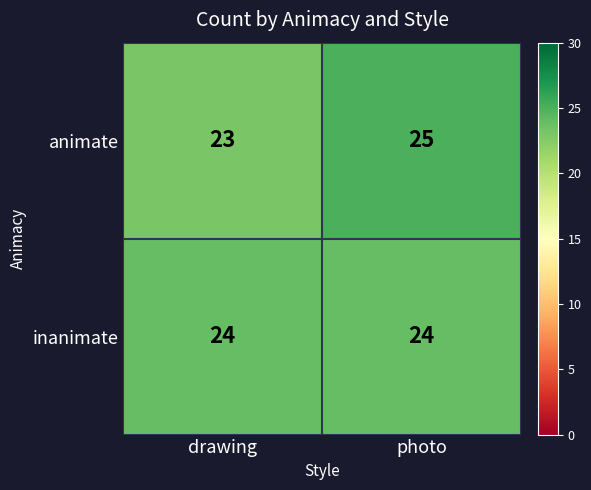

The value of inanimate at photo is 24. True or false?

True